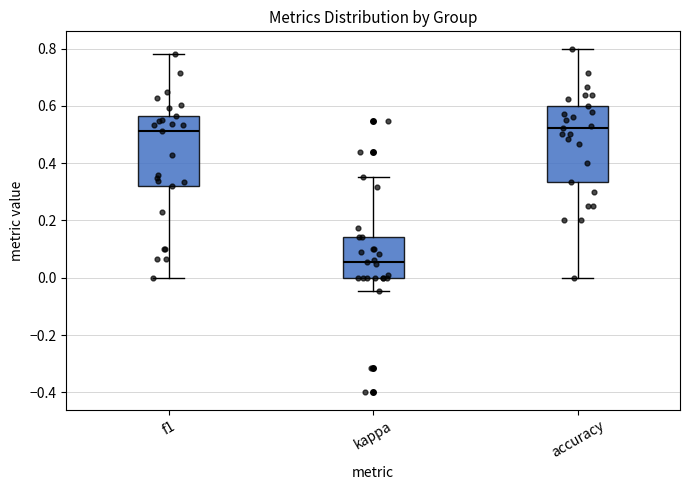

Which box's median line is the lowest?

kappa